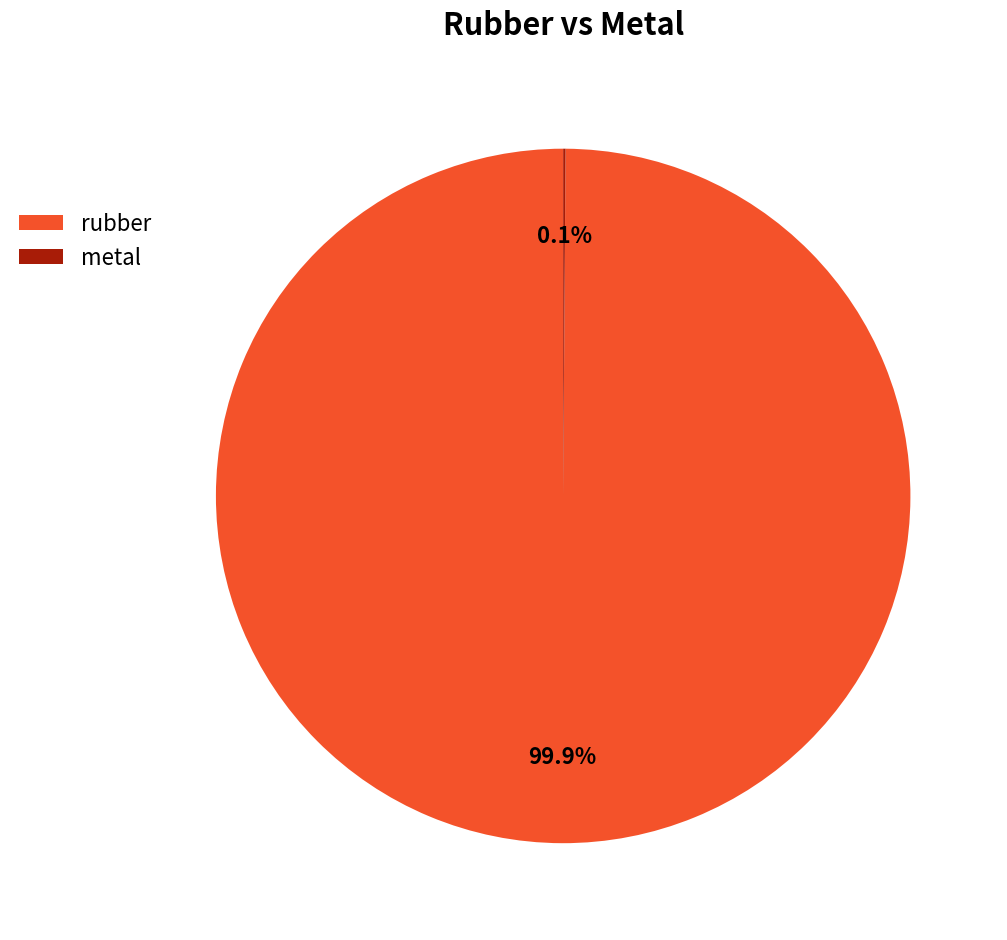

Which category has the biggest portion of the pie?

rubber